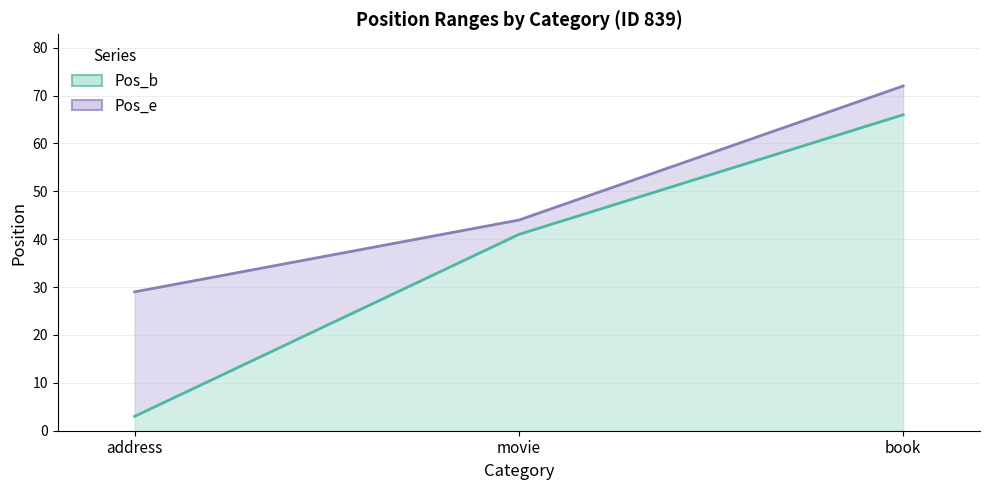

Rank the categories by Pos_e value from highest to lowest.

book, movie, address